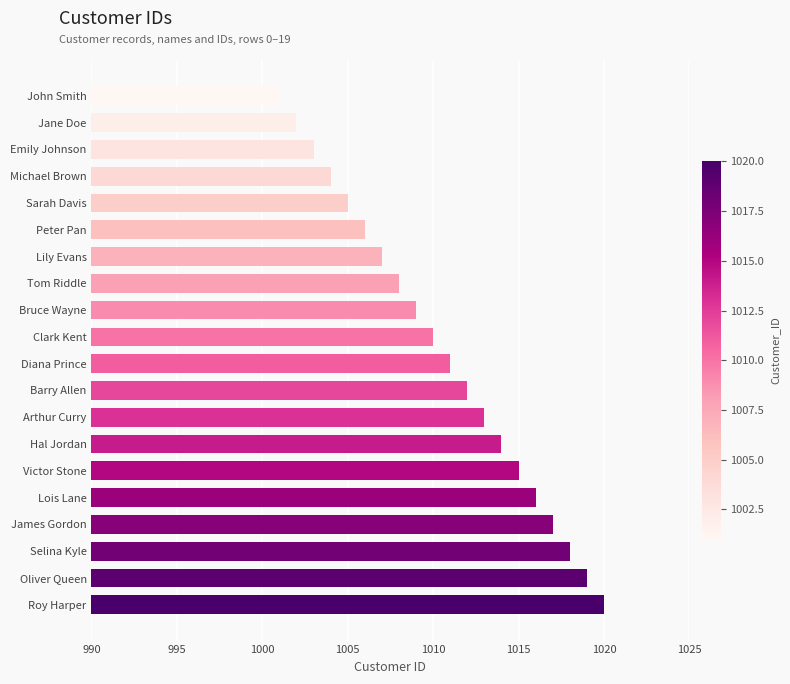

Rank the categories by value from lowest to highest.

John Smith, Jane Doe, Emily Johnson, Michael Brown, Sarah Davis, Peter Pan, Lily Evans, Tom Riddle, Bruce Wayne, Clark Kent, Diana Prince, Barry Allen, Arthur Curry, Hal Jordan, Victor Stone, Lois Lane, James Gordon, Selina Kyle, Oliver Queen, Roy Harper